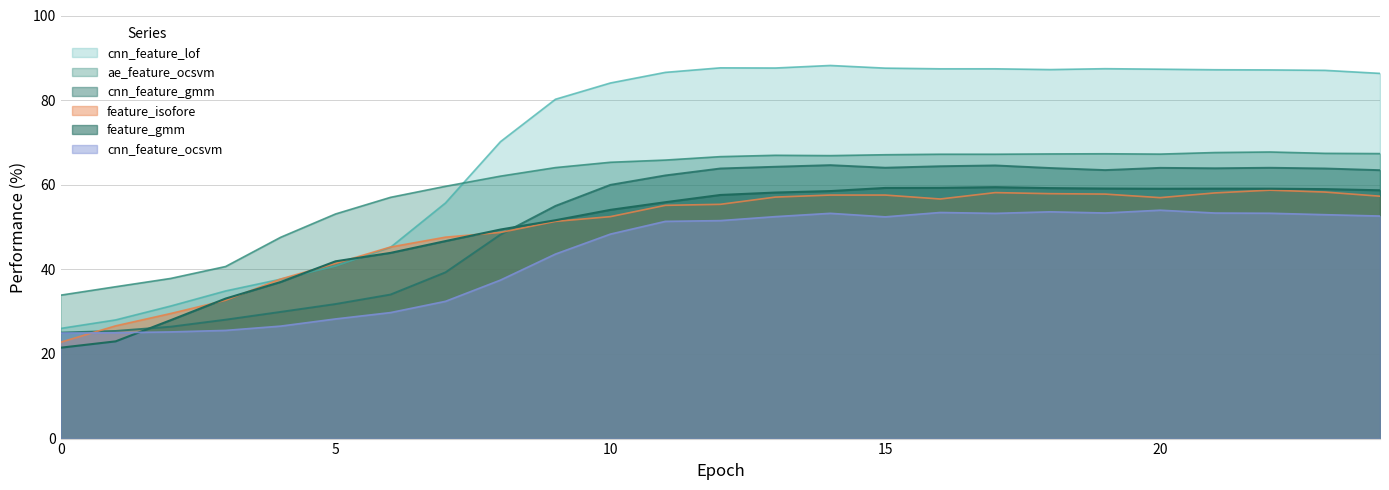

True or false: cnn_feature_ocsvm has a value of 28.1 at 18.

False